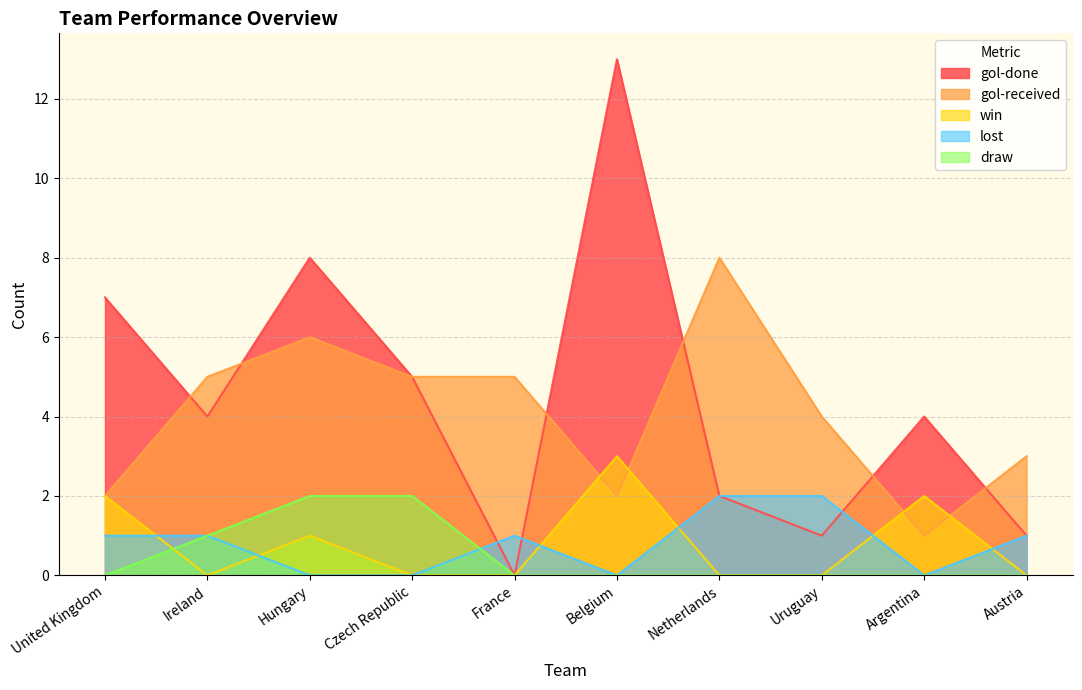

True or false: lost and gol-received intersect in this chart.

False